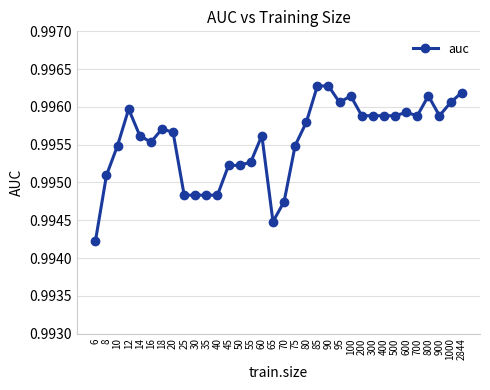

Count the values in the range 0 to 1.

34